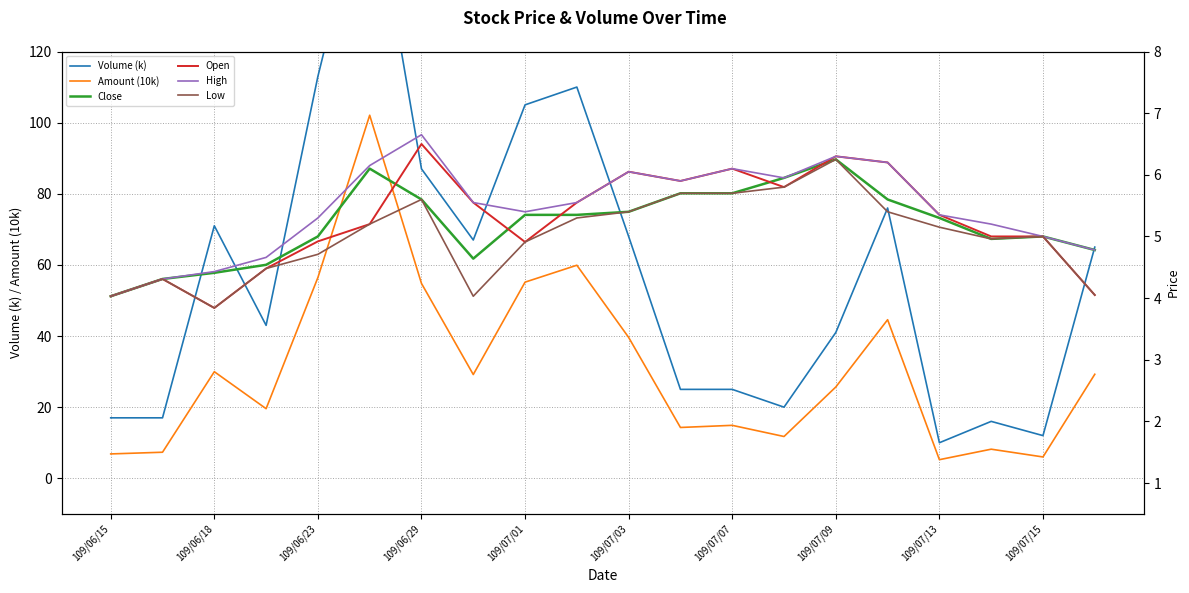

What is the sum of all High values?

108.9